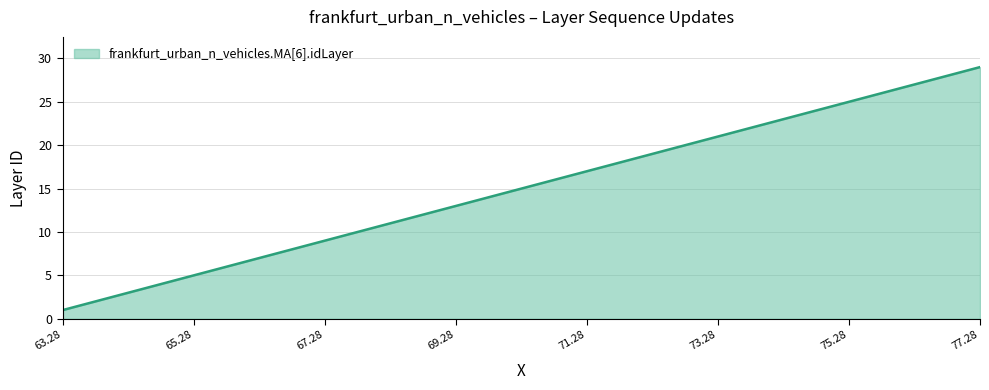

What is the maximum value shown in the chart?

29